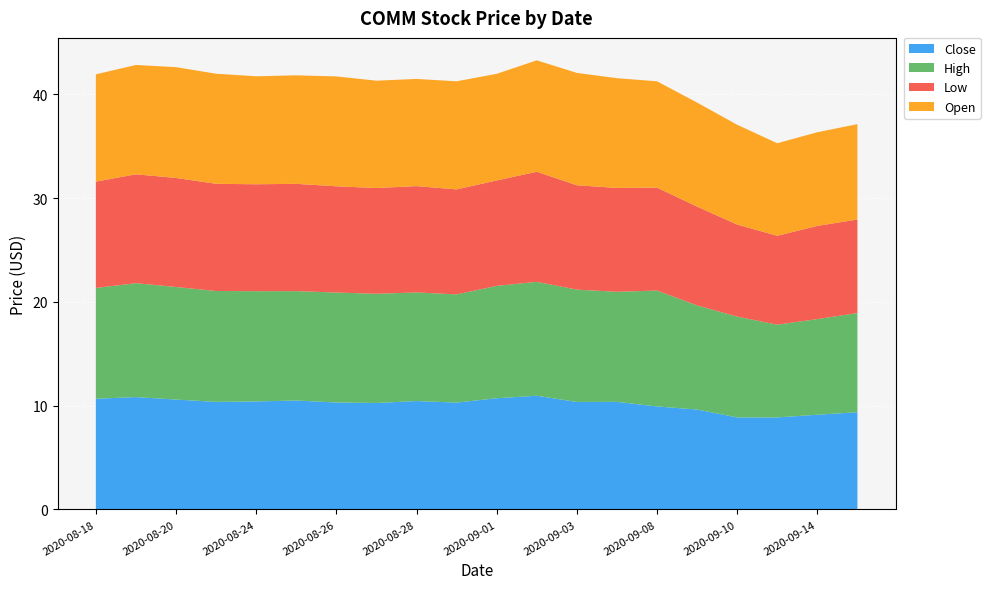

Reading right to left, transcribe all the data shown in this chart.

Close: 2020-09-15=9.4	2020-09-14=9.1	2020-09-11=8.9	2020-09-10=8.9	2020-09-09=9.6	2020-09-08=9.9	2020-09-04=10.4	2020-09-03=10.4	2020-09-02=11.0	2020-09-01=10.7	2020-08-31=10.3	2020-08-28=10.4	2020-08-27=10.3	2020-08-26=10.3	2020-08-25=10.5	2020-08-24=10.4	2020-08-21=10.4	2020-08-20=10.6	2020-08-19=10.8	2020-08-18=10.7
High: 2020-09-15=9.6	2020-09-14=9.2	2020-09-11=8.9	2020-09-10=9.7	2020-09-09=10.0	2020-09-08=11.2	2020-09-04=10.6	2020-09-03=10.8	2020-09-02=11.0	2020-09-01=10.8	2020-08-31=10.4	2020-08-28=10.5	2020-08-27=10.5	2020-08-26=10.6	2020-08-25=10.5	2020-08-24=10.6	2020-08-21=10.7	2020-08-20=10.9	2020-08-19=11.0	2020-08-18=10.7
Low: 2020-09-15=9.0	2020-09-14=9.0	2020-09-11=8.6	2020-09-10=8.9	2020-09-09=9.5	2020-09-08=9.9	2020-09-04=10.0	2020-09-03=10.1	2020-09-02=10.6	2020-09-01=10.2	2020-08-31=10.1	2020-08-28=10.2	2020-08-27=10.2	2020-08-26=10.2	2020-08-25=10.3	2020-08-24=10.3	2020-08-21=10.3	2020-08-20=10.5	2020-08-19=10.5	2020-08-18=10.2
Open: 2020-09-15=9.2	2020-09-14=9.0	2020-09-11=8.9	2020-09-10=9.6	2020-09-09=10.0	2020-09-08=10.2	2020-09-04=10.6	2020-09-03=10.8	2020-09-02=10.7	2020-09-01=10.3	2020-08-31=10.4	2020-08-28=10.3	2020-08-27=10.4	2020-08-26=10.6	2020-08-25=10.5	2020-08-24=10.4	2020-08-21=10.6	2020-08-20=10.7	2020-08-19=10.5	2020-08-18=10.3